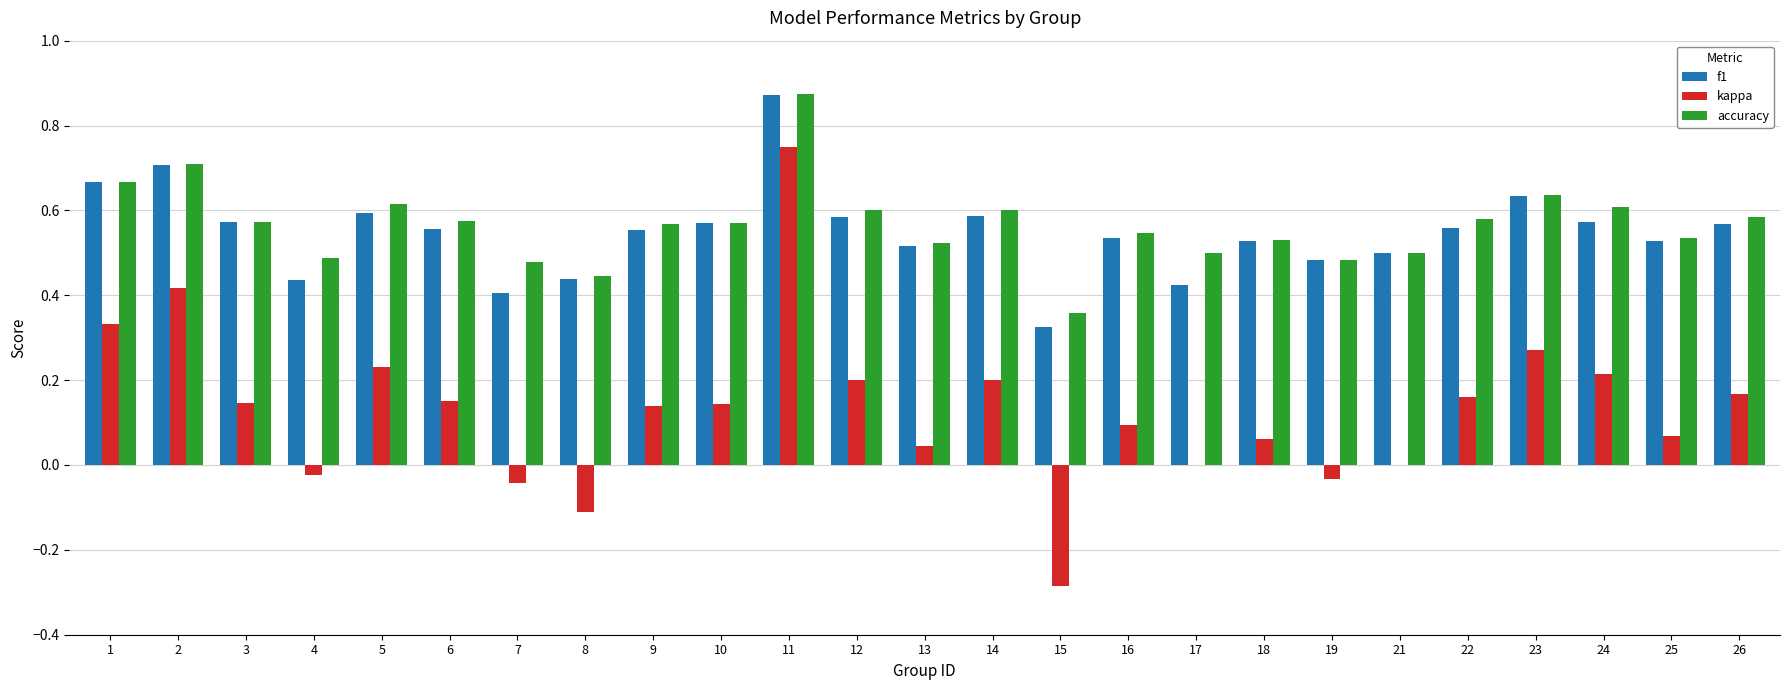

Count the number of data series in this chart.

3